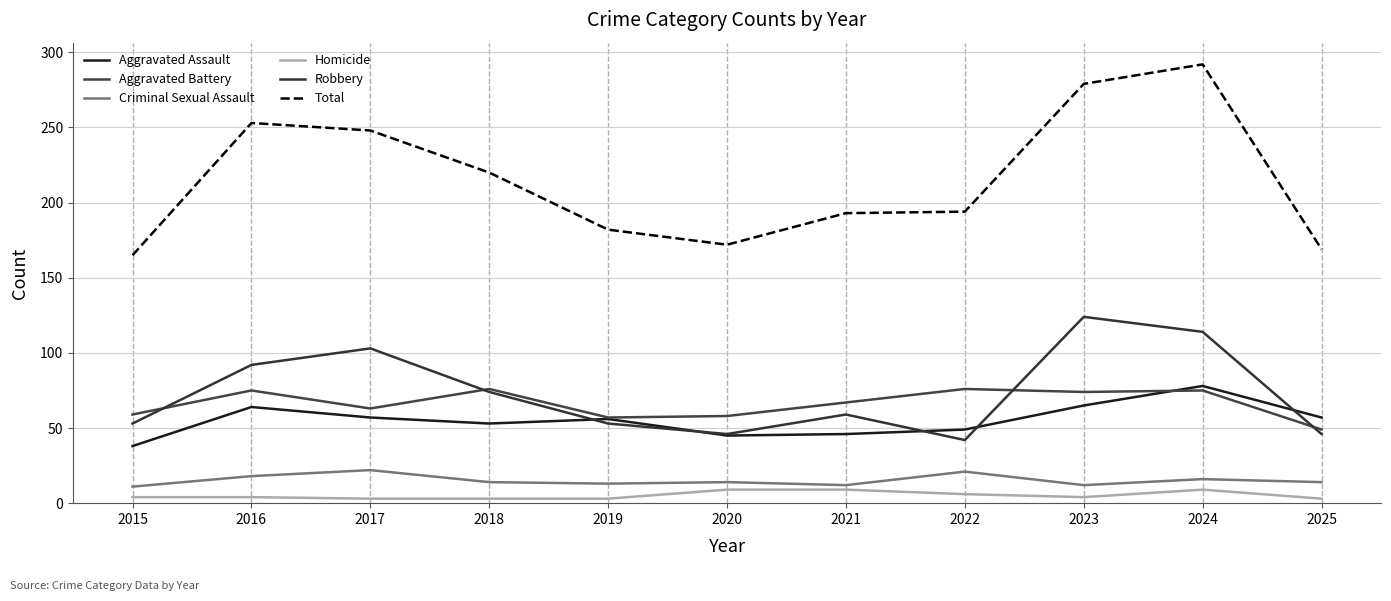

Reading left to right, transcribe all the data shown in this chart.

Aggravated Assault: 38	64	57	53	56	45	46	49	65	78	57
Aggravated Battery: 59	75	63	76	57	58	67	76	74	75	49
Criminal Sexual Assault: 11	18	22	14	13	14	12	21	12	16	14
Homicide: 4	4	3	3	3	9	9	6	4	9	3
Robbery: 53	92	103	74	53	46	59	42	124	114	46
Total: 165	253	248	220	182	172	193	194	279	292	169